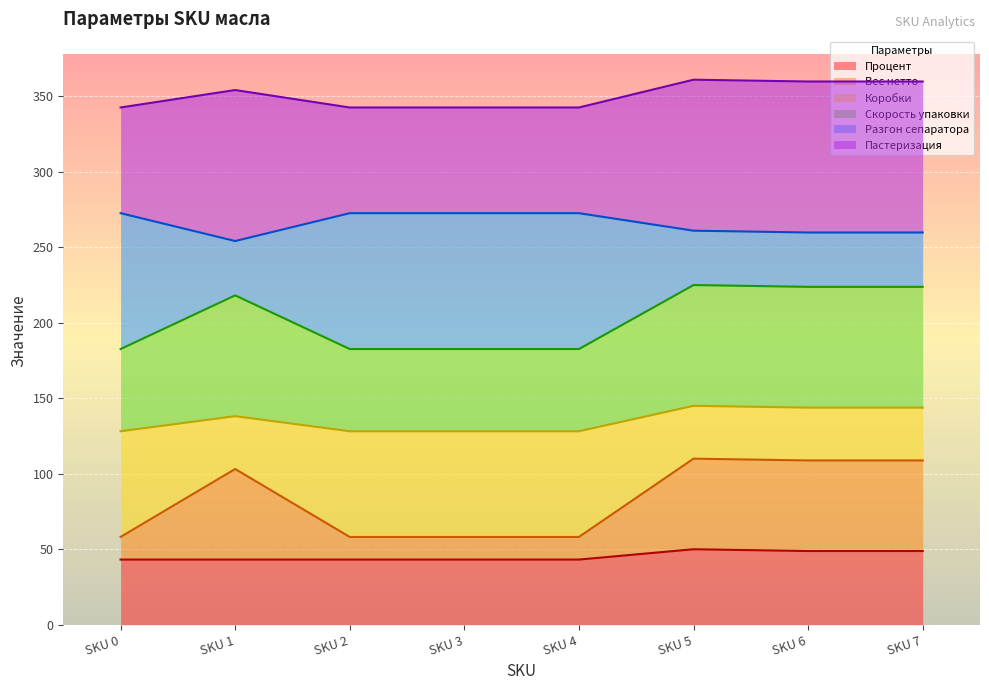

Is it true that Процент equals 26.9 at SKU 5?

False